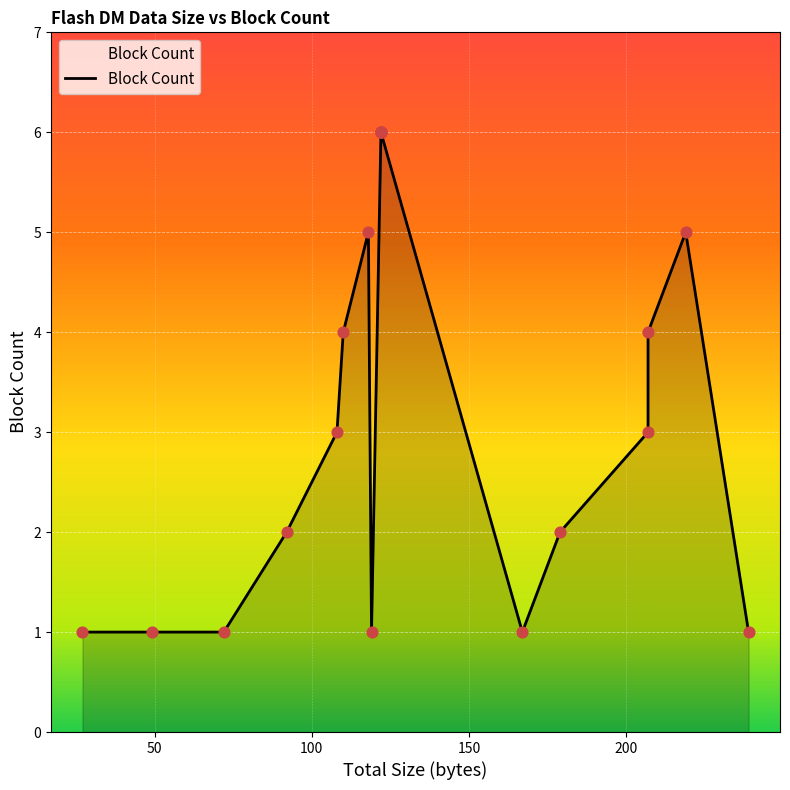

What is the change in value from 179 to 122?

+4